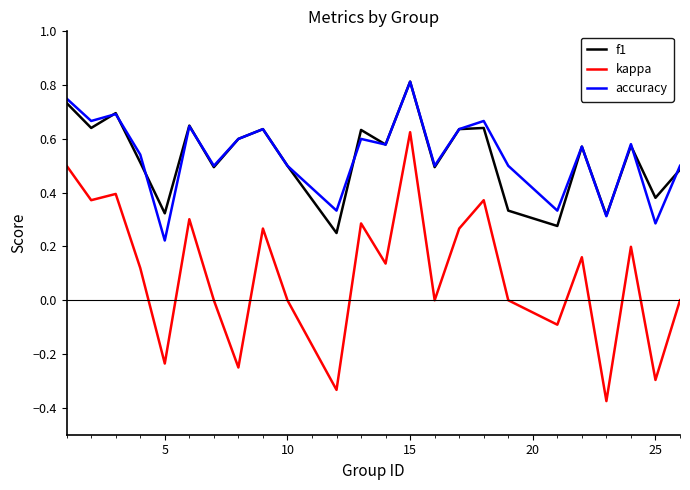

True or false: accuracy and kappa intersect in this chart.

False